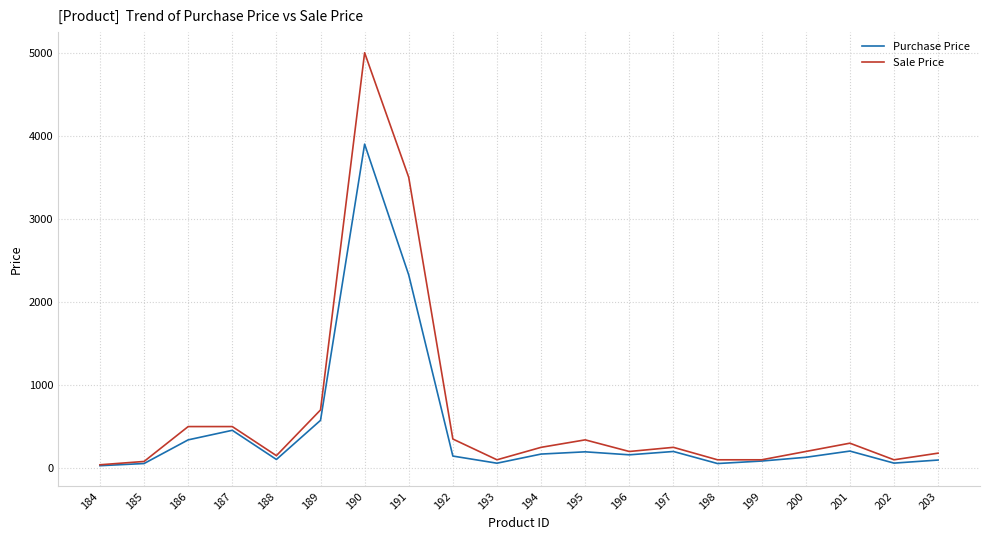

The Purchase Price series shows 169 at 194. True or false?

True